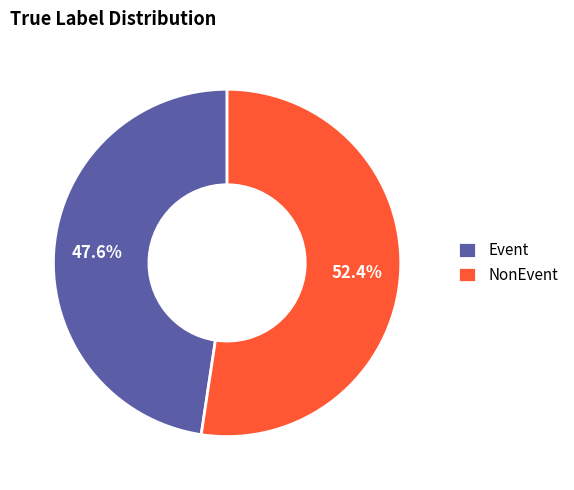

What is the smallest slice in the pie chart?

Event